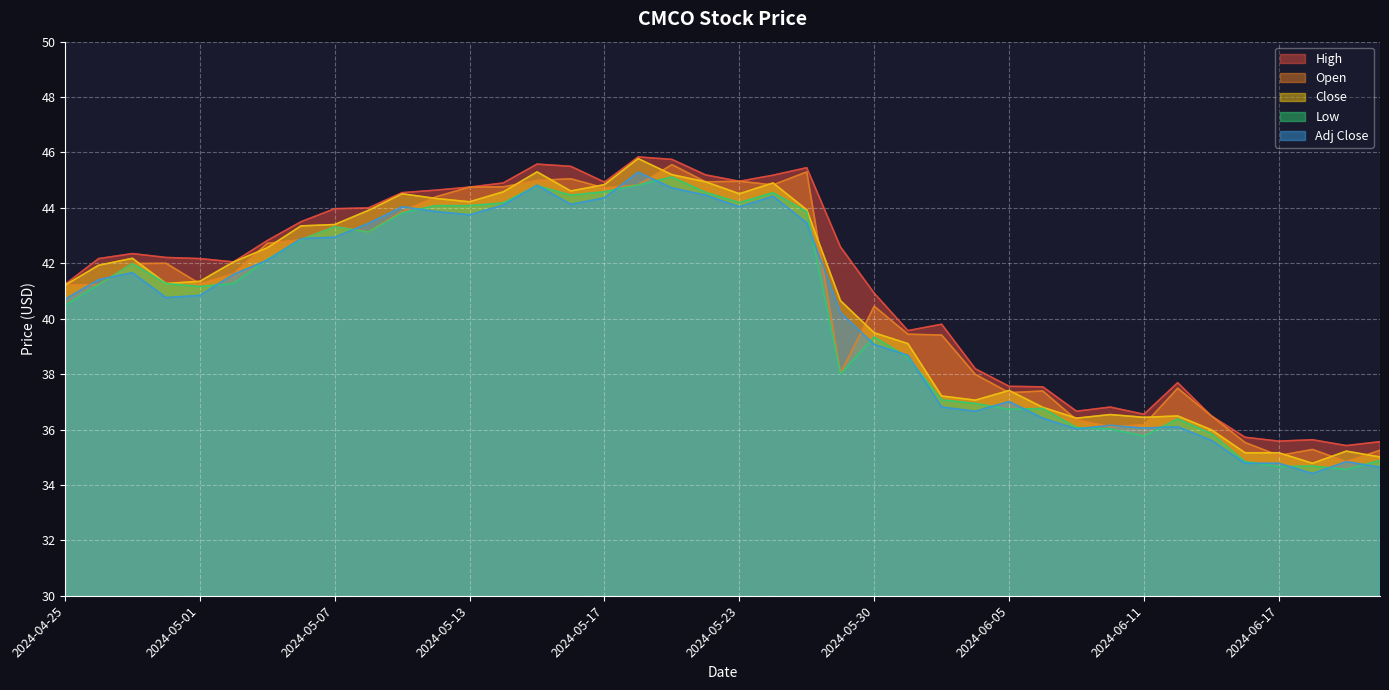

Which series has the largest range (max minus min)?

Close